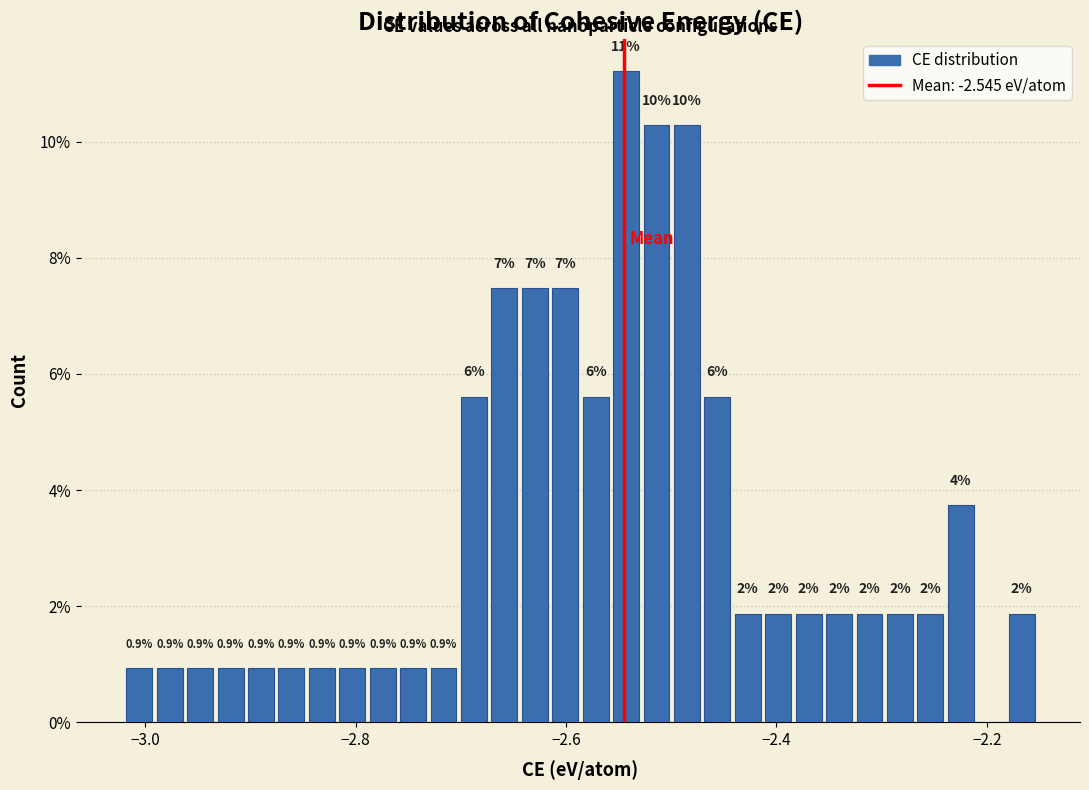

Read against the x-axis, roughly where is the centre of the tallest bar?

-2.54